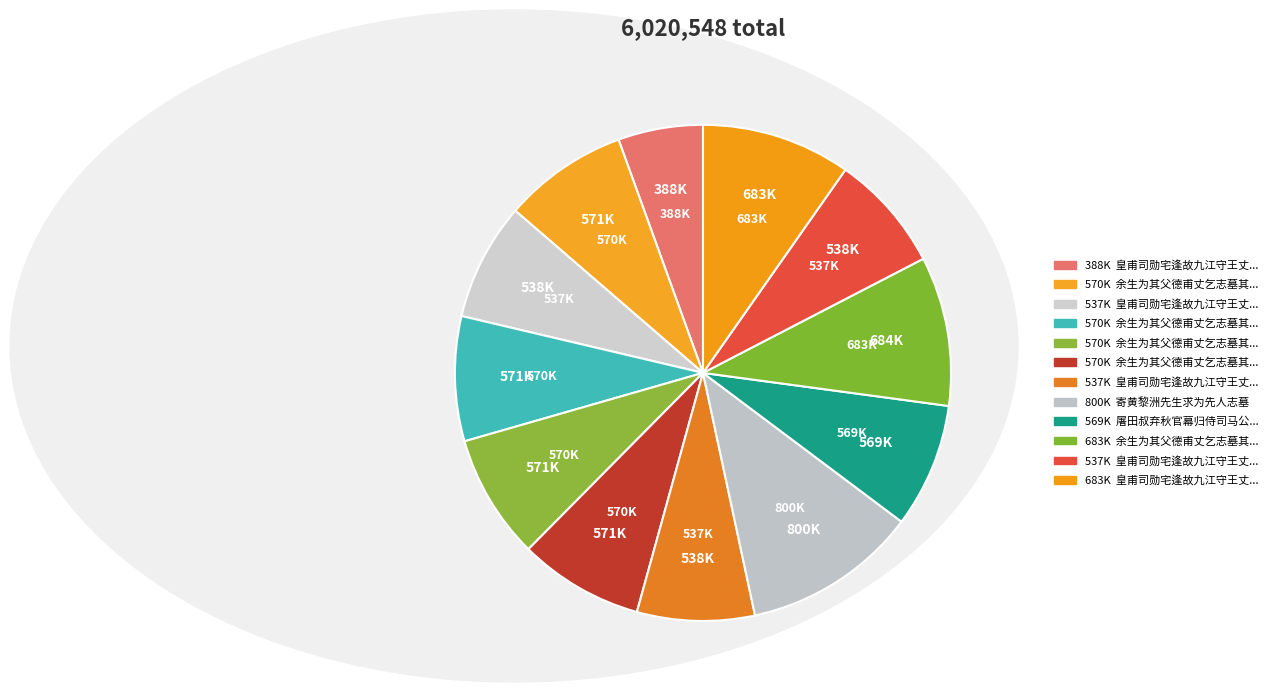

To the nearest percent, what is the difference between the largest and smallest slice percentages?

6%